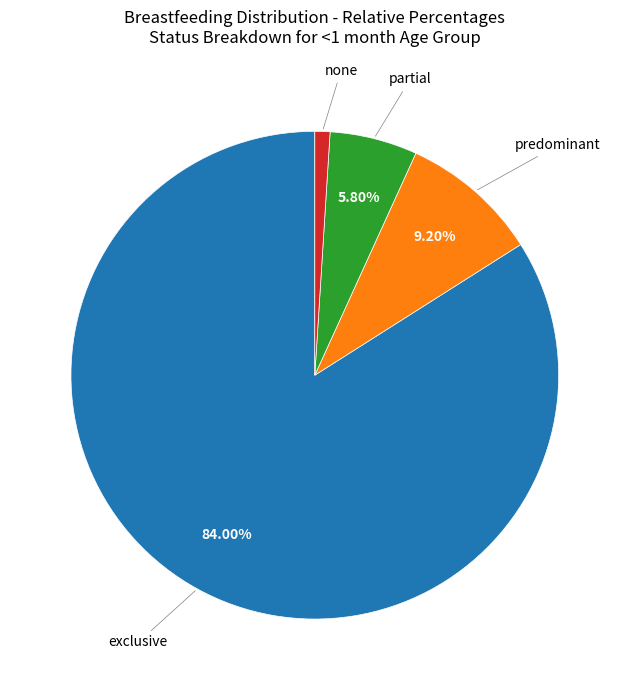

Is there a majority slice in this chart?

Yes